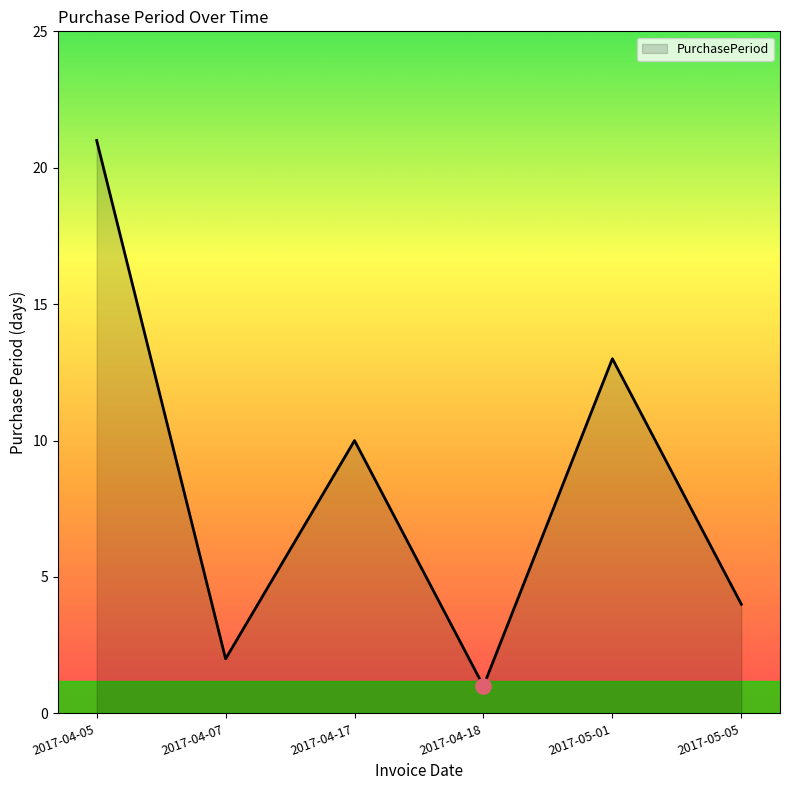

What is the change in value from 2017-04-05 to 2017-04-18?

-20